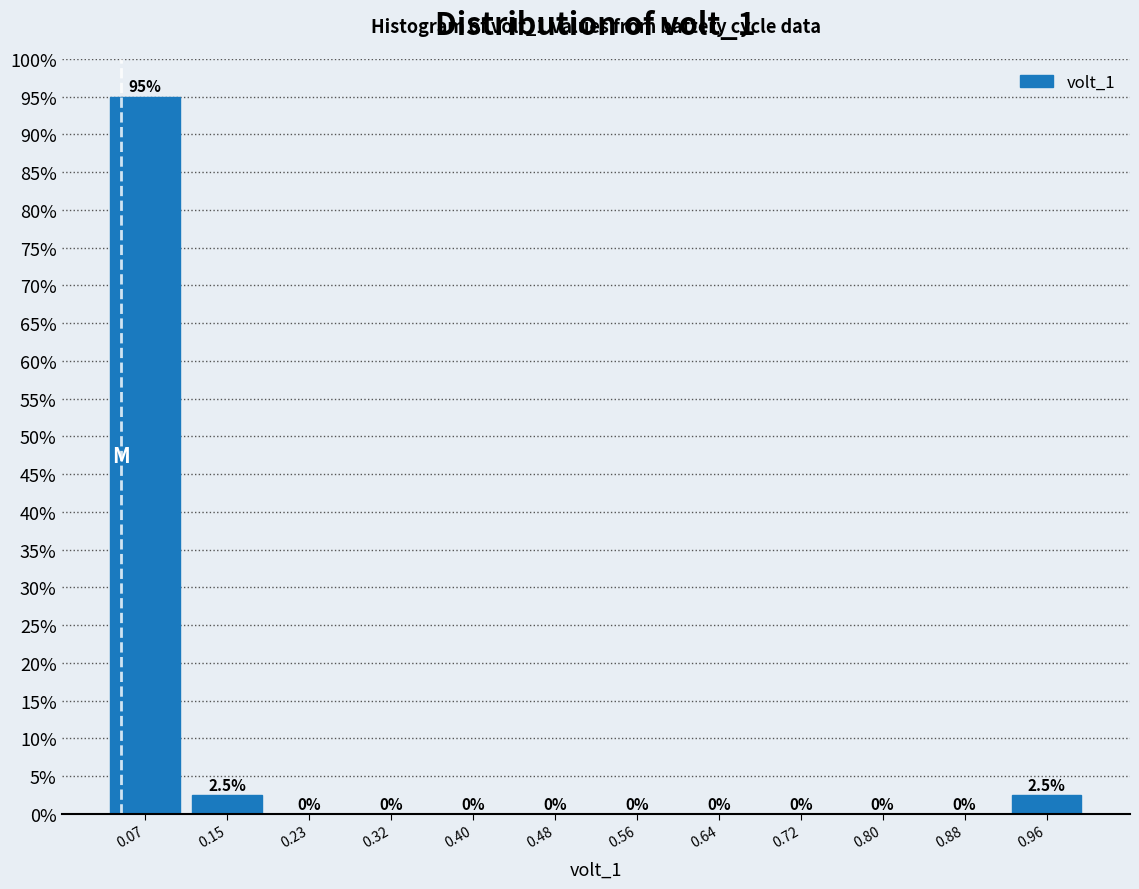

What is the height of the bar covering 0.03 to 0.11 on the x-axis? The bar edges are not printed on the chart, so give them approximately, as read against the axis.

95.0